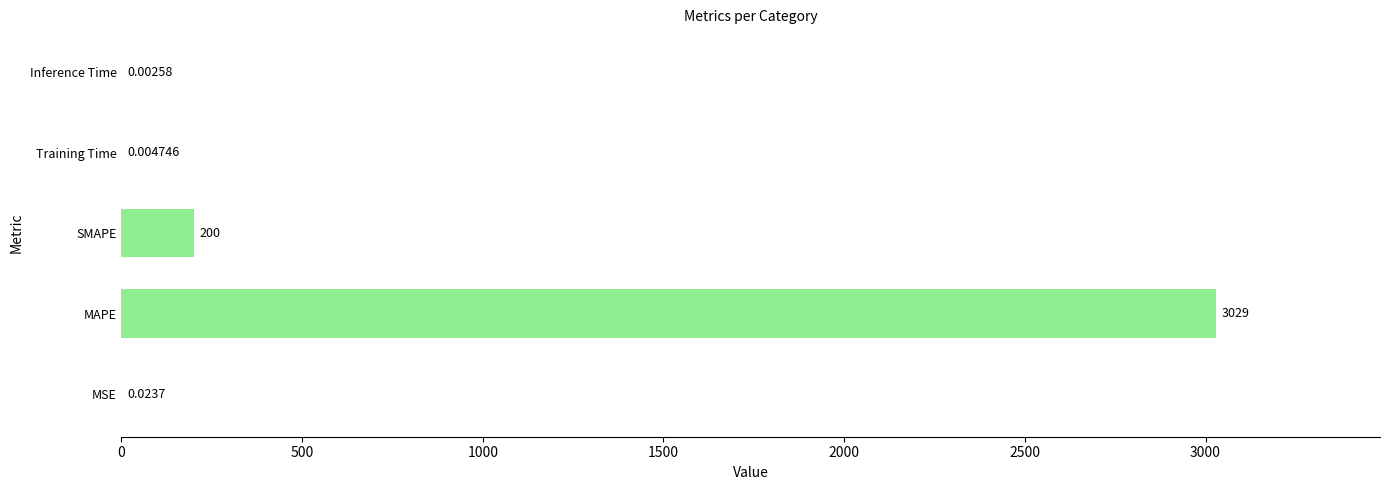

What is the change in value from SMAPE to Inference Time?

-200.0